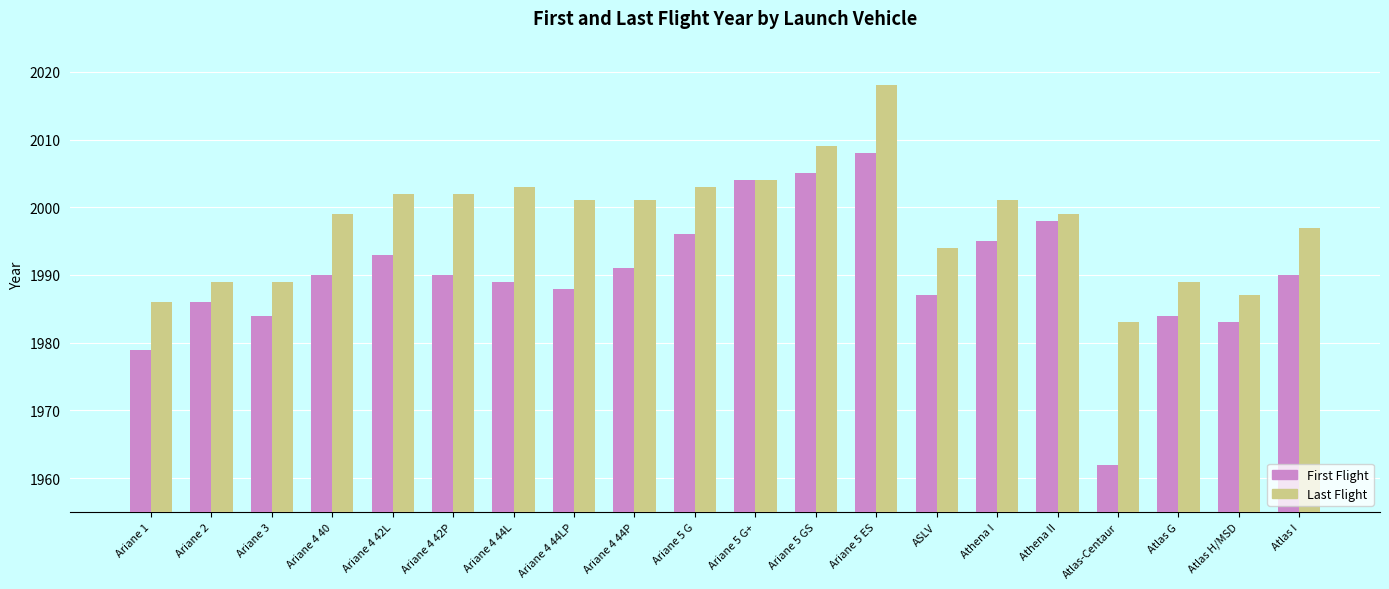

Reading left to right, what are all the values shown in this chart?

First: Ariane 1=1979	Ariane 2=1986	Ariane 3=1984	Ariane 4 40=1990	Ariane 4 42L=1993	Ariane 4 42P=1990	Ariane 4 44L=1989	Ariane 4 44LP=1988	Ariane 4 44P=1991	Ariane 5 G=1996	Ariane 5 G+=2004	Ariane 5 GS=2005	Ariane 5 ES=2008	ASLV=1987	Athena I=1995	Athena II=1998	Atlas-Centaur=1962	Atlas G=1984	Atlas H/MSD=1983	Atlas I=1990
Last: Ariane 1=1986	Ariane 2=1989	Ariane 3=1989	Ariane 4 40=1999	Ariane 4 42L=2002	Ariane 4 42P=2002	Ariane 4 44L=2003	Ariane 4 44LP=2001	Ariane 4 44P=2001	Ariane 5 G=2003	Ariane 5 G+=2004	Ariane 5 GS=2009	Ariane 5 ES=2018	ASLV=1994	Athena I=2001	Athena II=1999	Atlas-Centaur=1983	Atlas G=1989	Atlas H/MSD=1987	Atlas I=1997